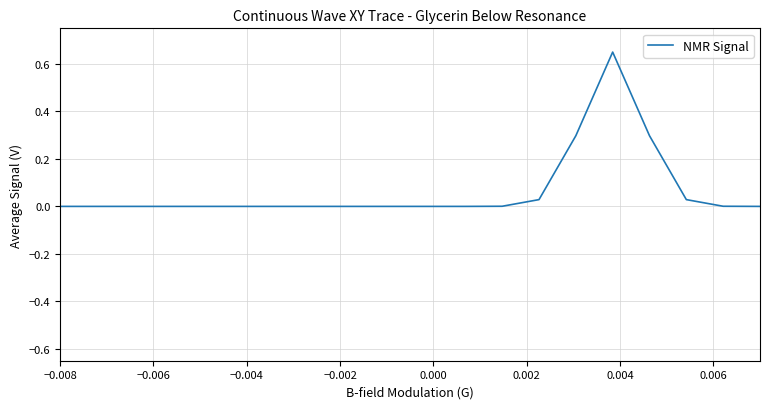

What is the sum of all values?

1.3